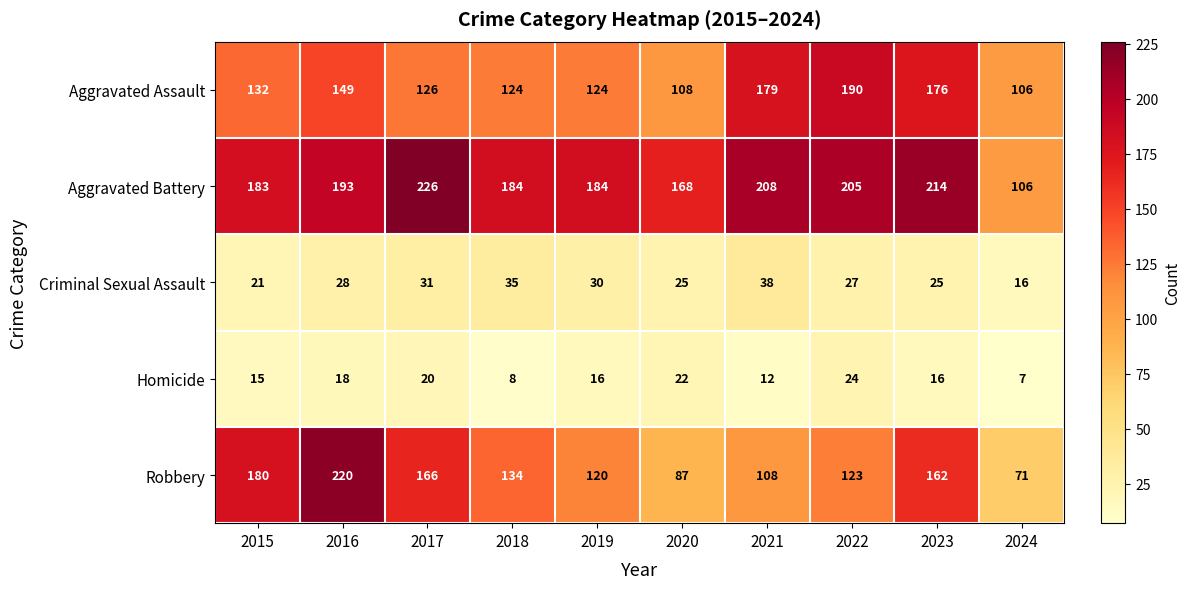

The Aggravated Assault series shows 108 at 2020. True or false?

True